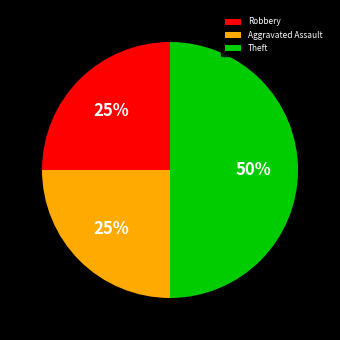

Combined, do Theft and Aggravated Assault account for over 50%?

Yes